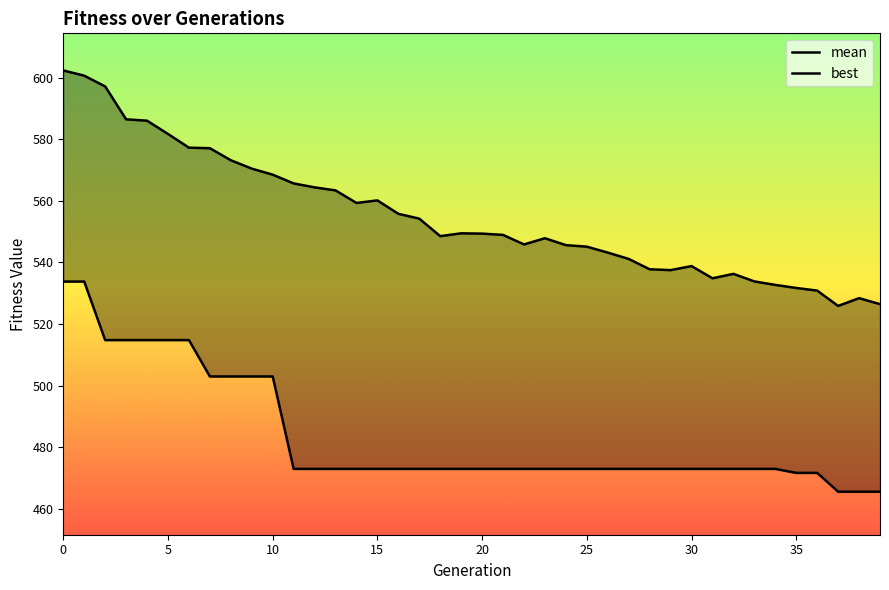

True or false: mean has a value of 543.2 at 26.

True